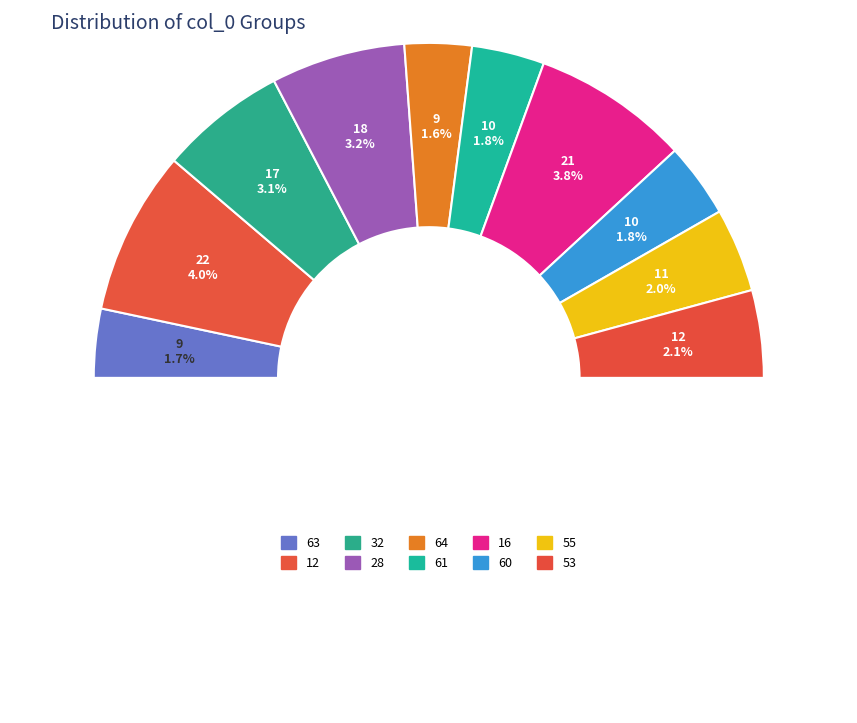

True or false: 60 accounts for 7% of the total.

True